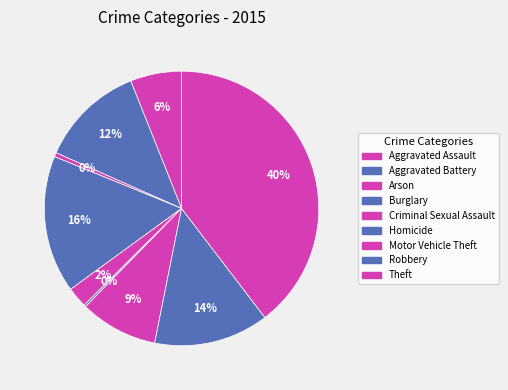

What percentage is the Criminal Sexual Assault slice, to the nearest percent?

2%